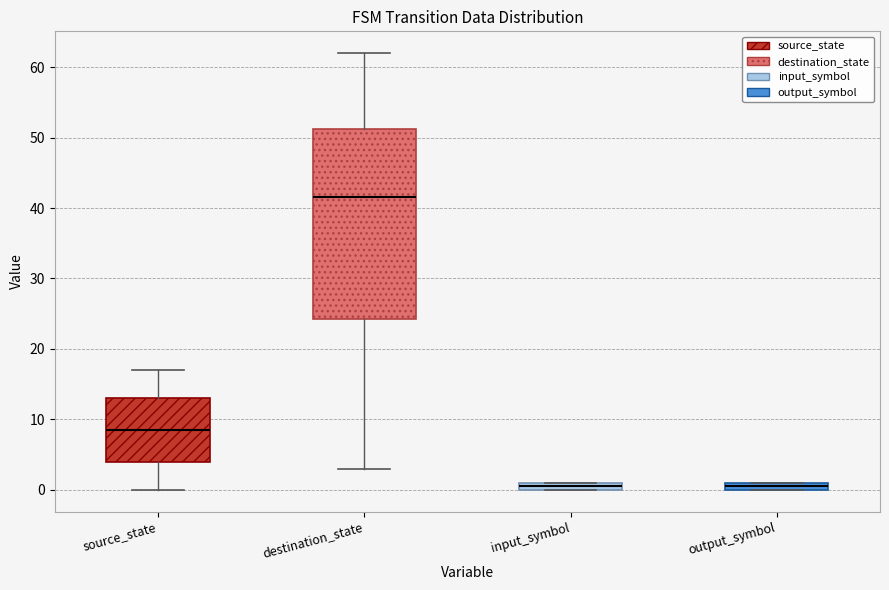

Which box's median line is the highest?

destination_state